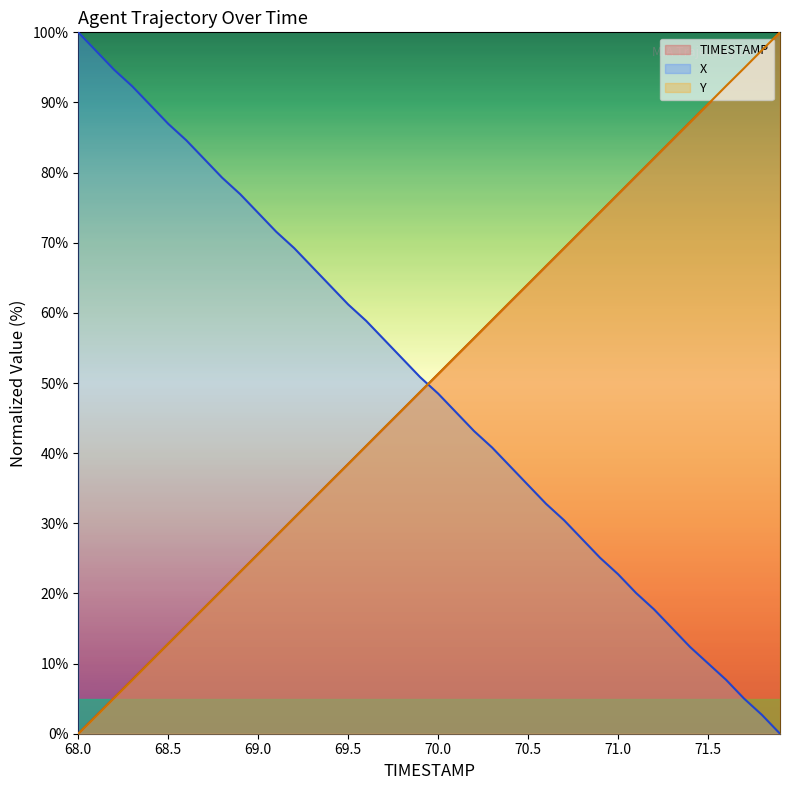

What is the maximum value shown in the chart?

100.0